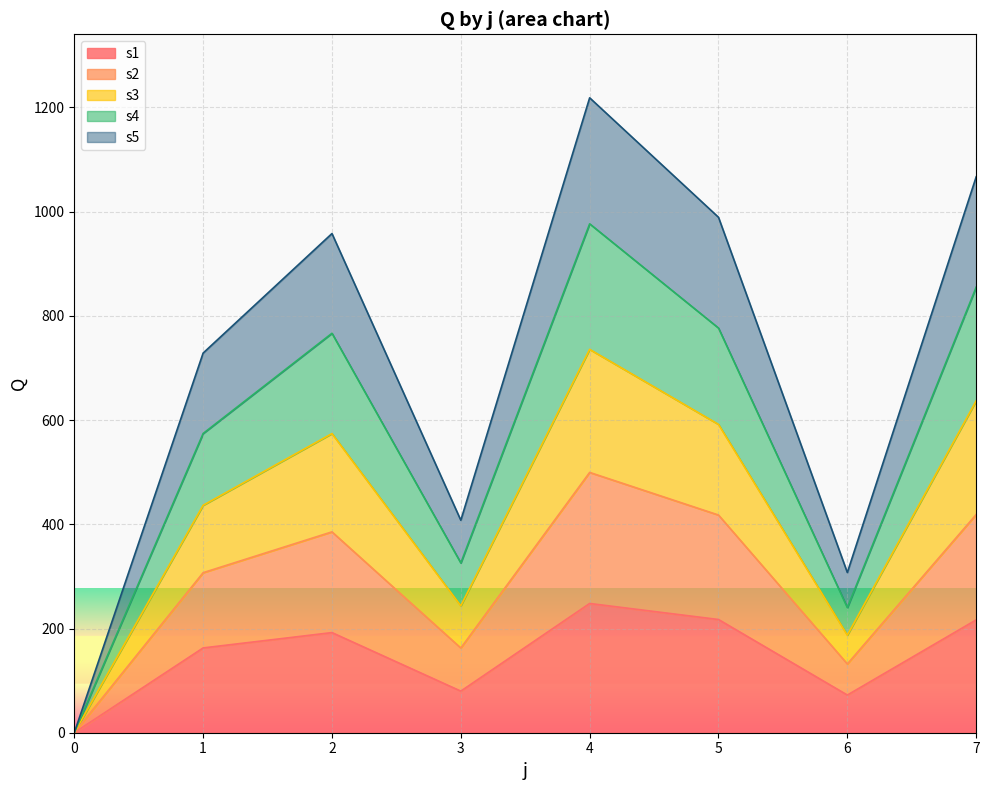

At which label does s1 reach its peak?

4